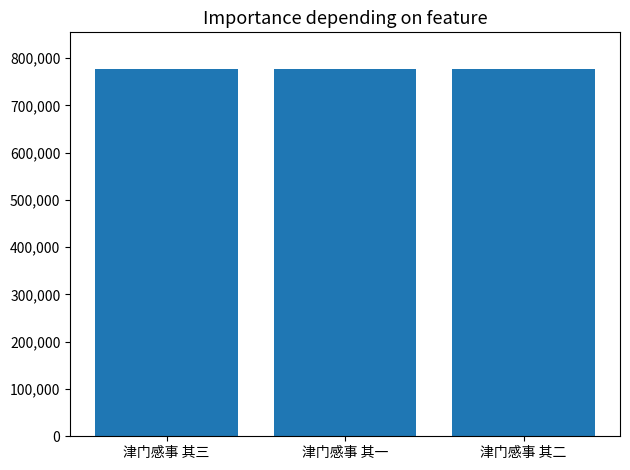

What is the greatest value displayed?

776939